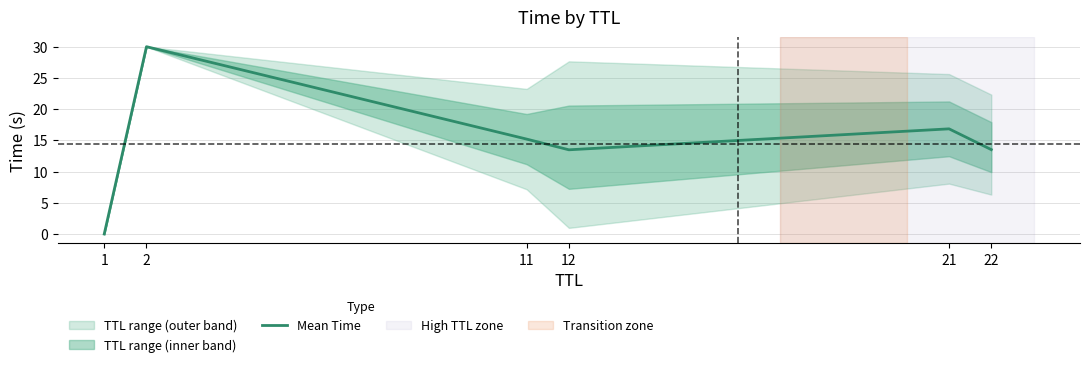

Reading right to left, list all the values displayed in this chart.

22=13.5	21=16.8	12=13.5	11=15.2	2=30.0	1=0.0